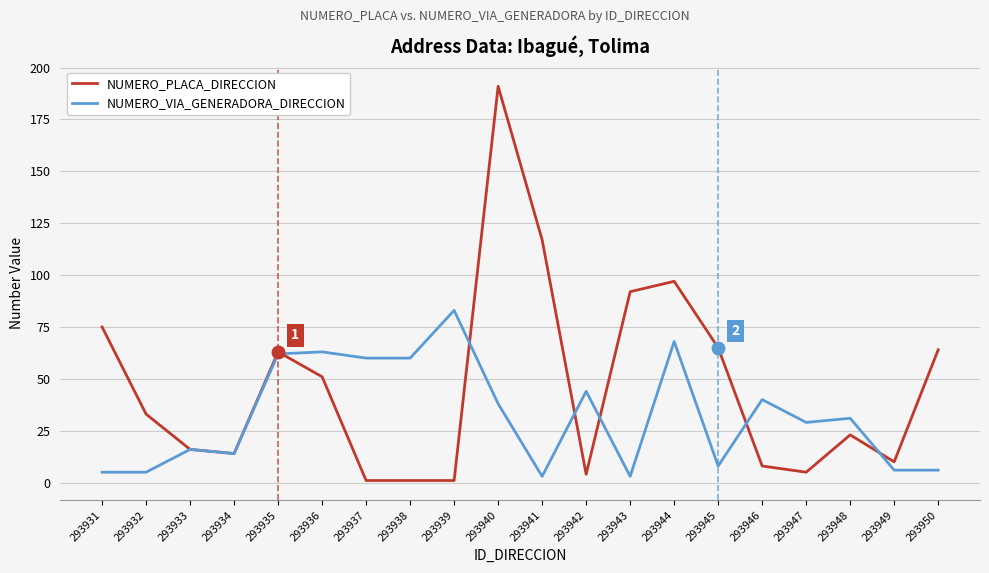

Is the value of NUMERO_VIA_GENERADORA_DIRECCION at 293941 greater than the value of NUMERO_PLACA_DIRECCION at 293949?

No